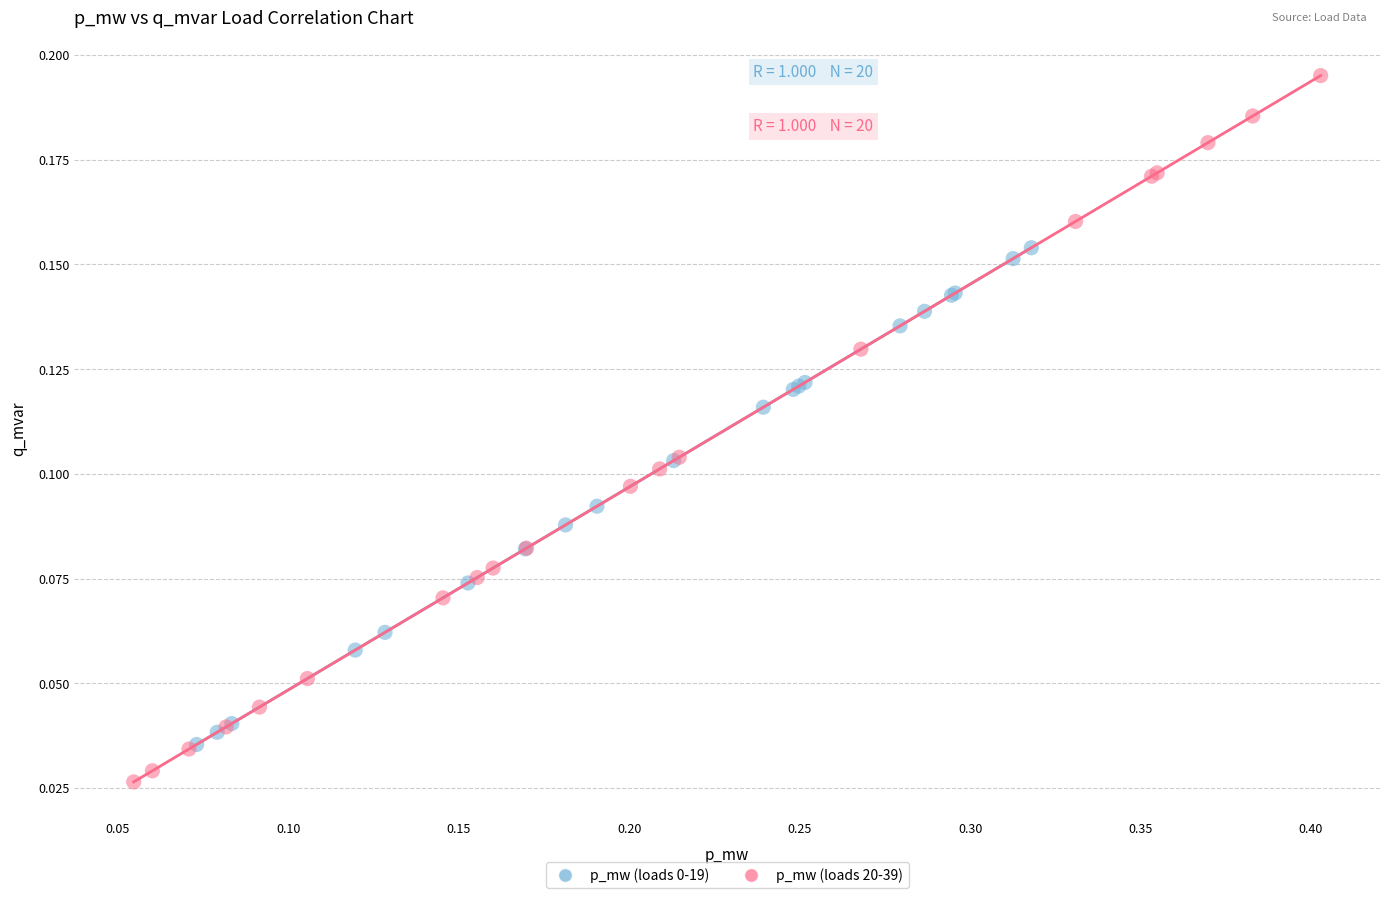

Which series contains the highest Y value?

p_mw (loads 20-39)